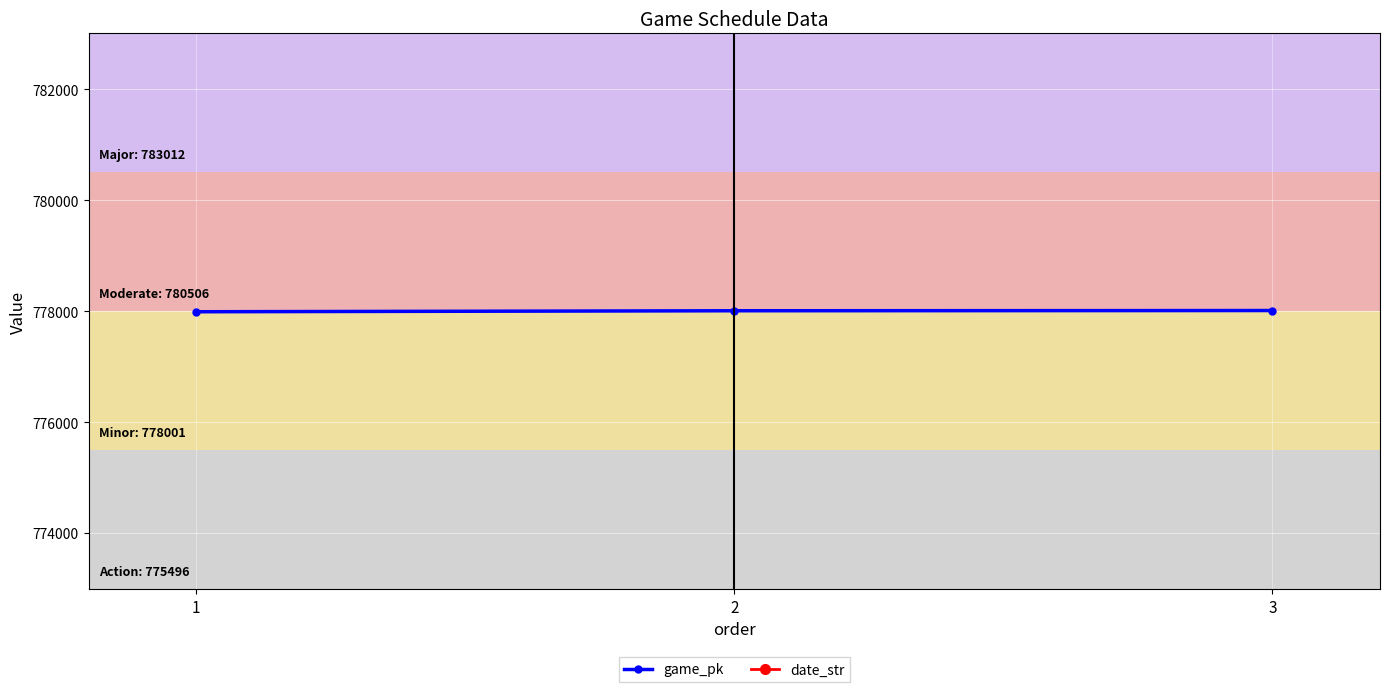

What is the maximum value shown in the chart?

778012